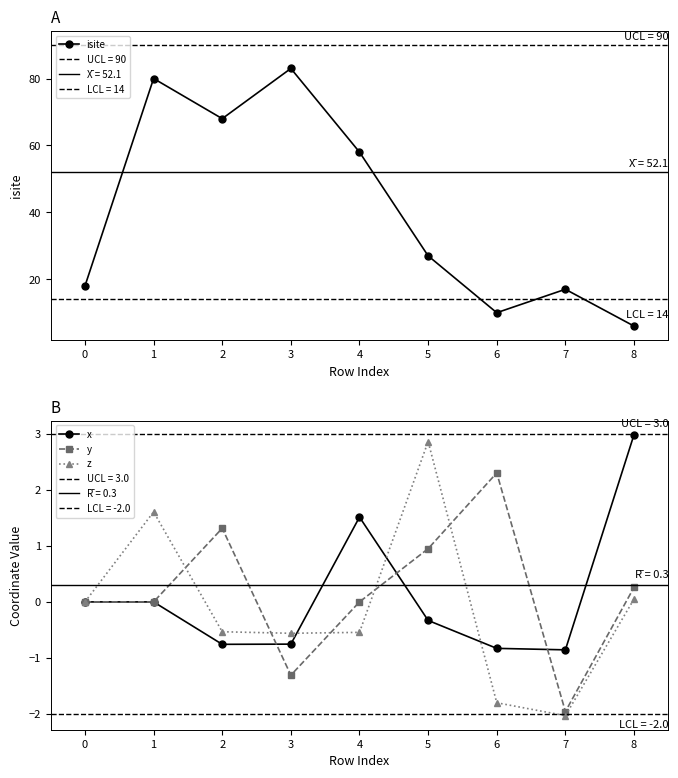

Reading right to left, extract all data points from this chart.

isite: 8=6.0	7=17.0	6=10.0	5=27.0	4=58.0	3=83.0	2=68.0	1=80.0	0=18.0
x: 8=3.0	7=-0.9	6=-0.8	5=-0.3	4=1.5	3=-0.8	2=-0.8	1=-0.0	0=0.0
y: 8=0.3	7=-2.0	6=2.3	5=1.0	4=-0.0	3=-1.3	2=1.3	1=-0.0	0=0.0
z: 8=0.1	7=-2.0	6=-1.8	5=2.9	4=-0.5	3=-0.6	2=-0.5	1=1.6	0=0.0